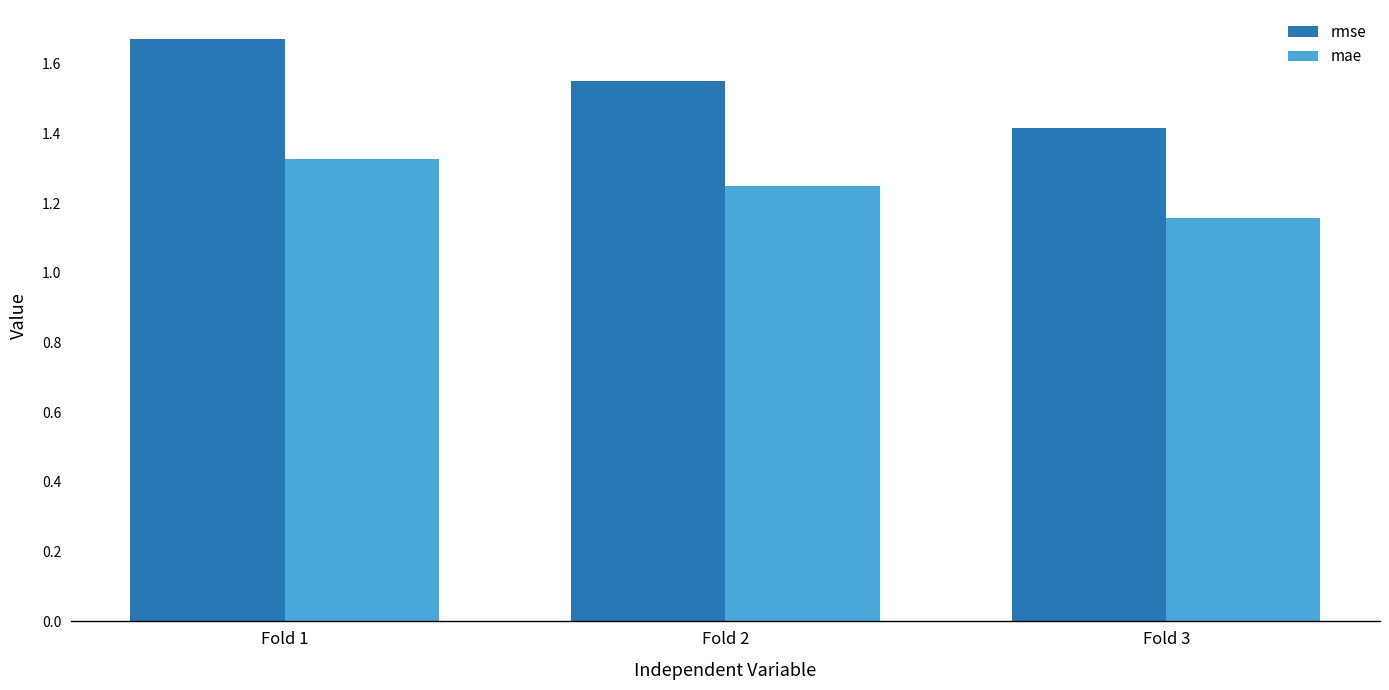

Which series has the largest total across all categories?

rmse